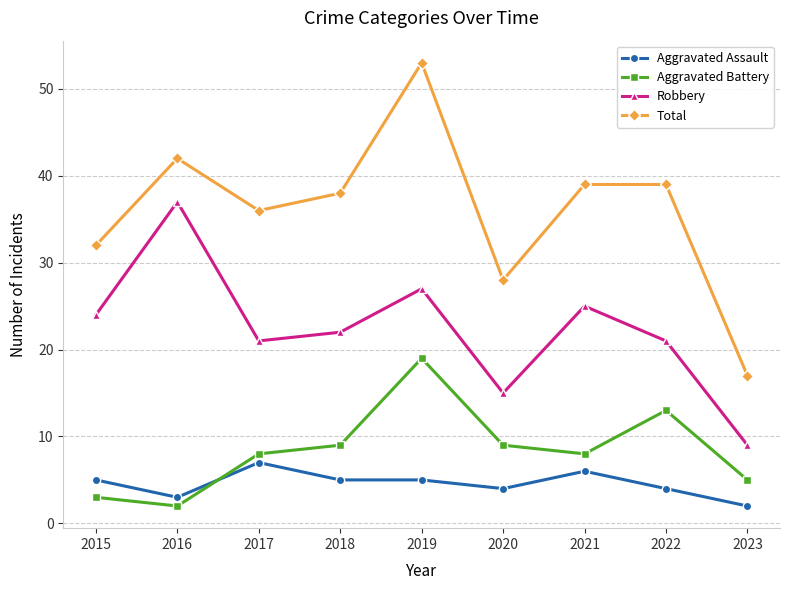

True or false: Robbery and Aggravated Battery cross at least once.

False